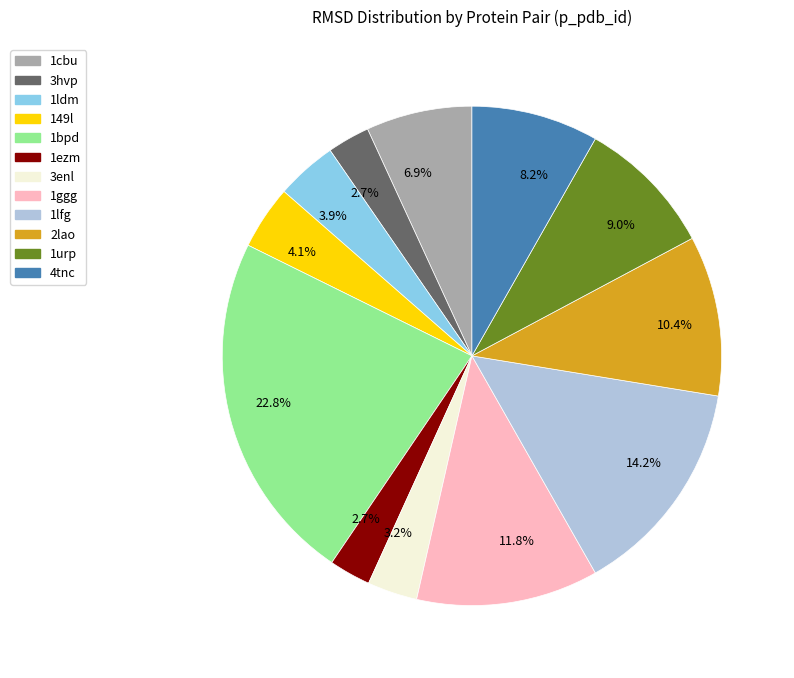

Is there any slice that represents more than half of the pie?

No